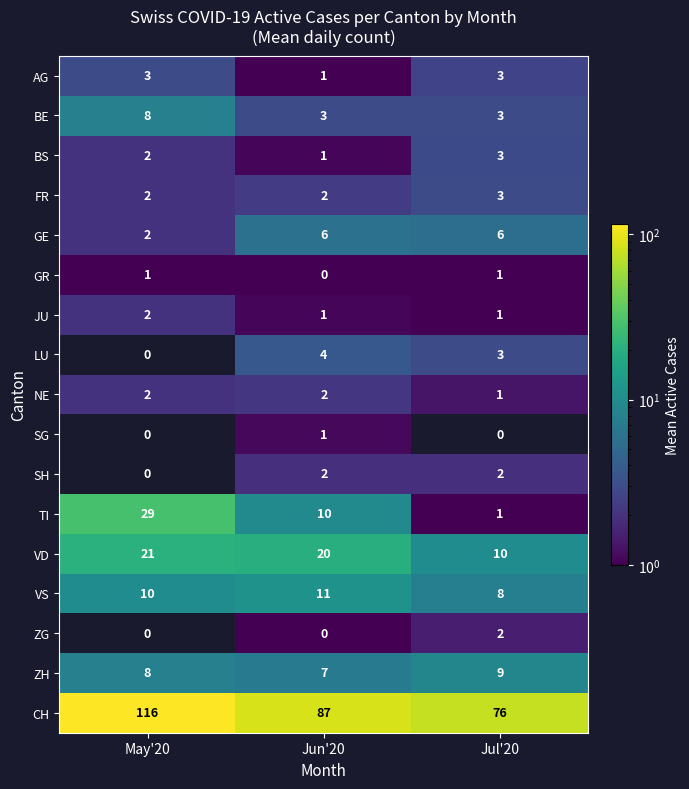

The value of NE at May'20 is 2. True or false?

True